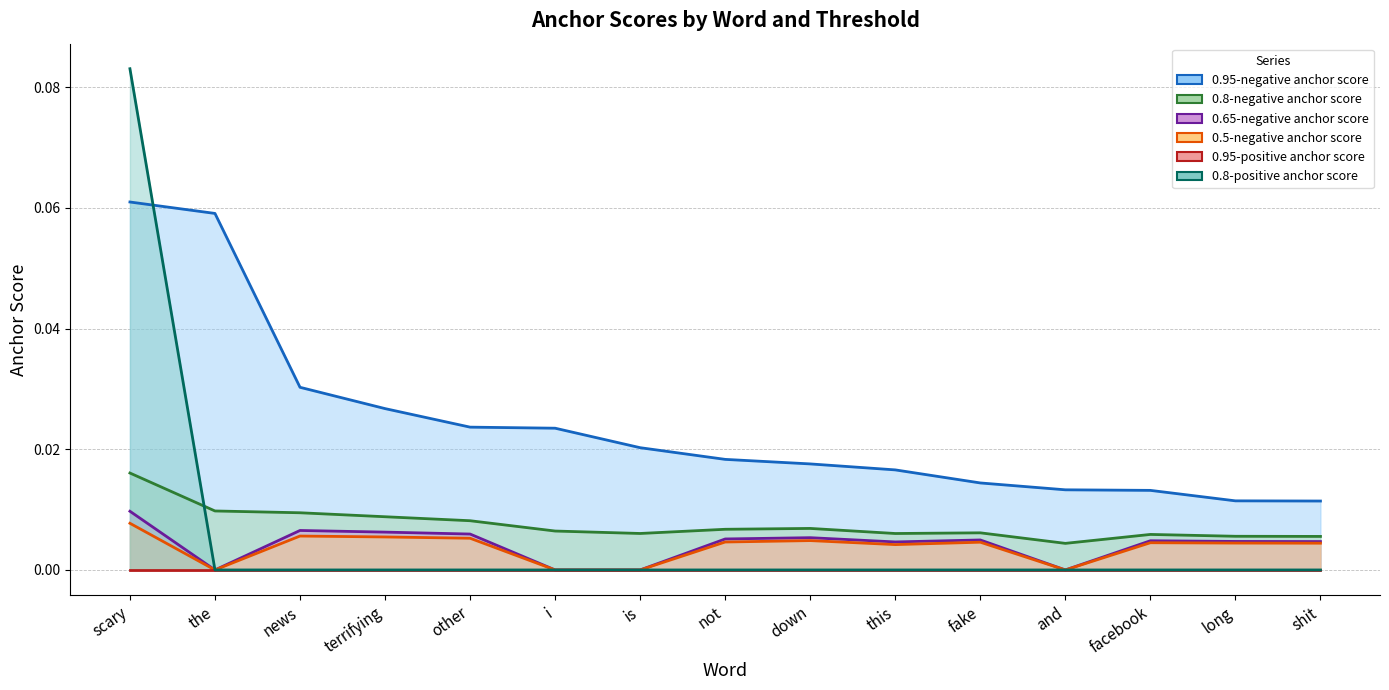

Which category has the lowest value in the 0.95-negative anchor score (line) series?

shit